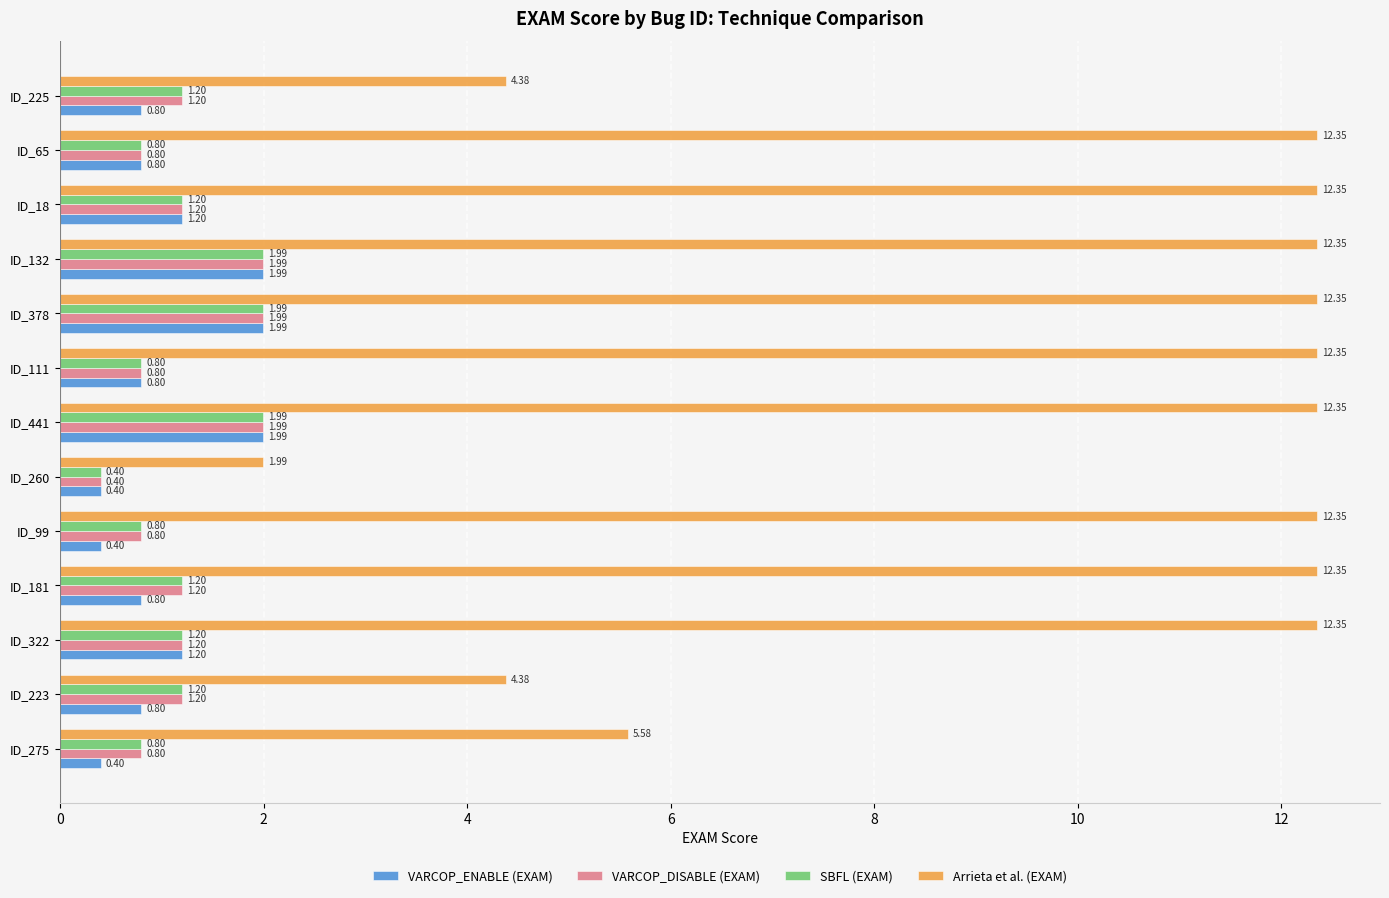

At how many categories does at least one series exceed 5?

10